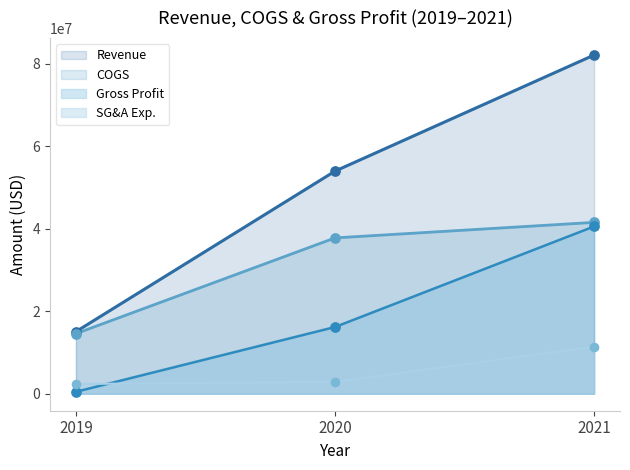

Which series has the largest total across all categories?

Revenue